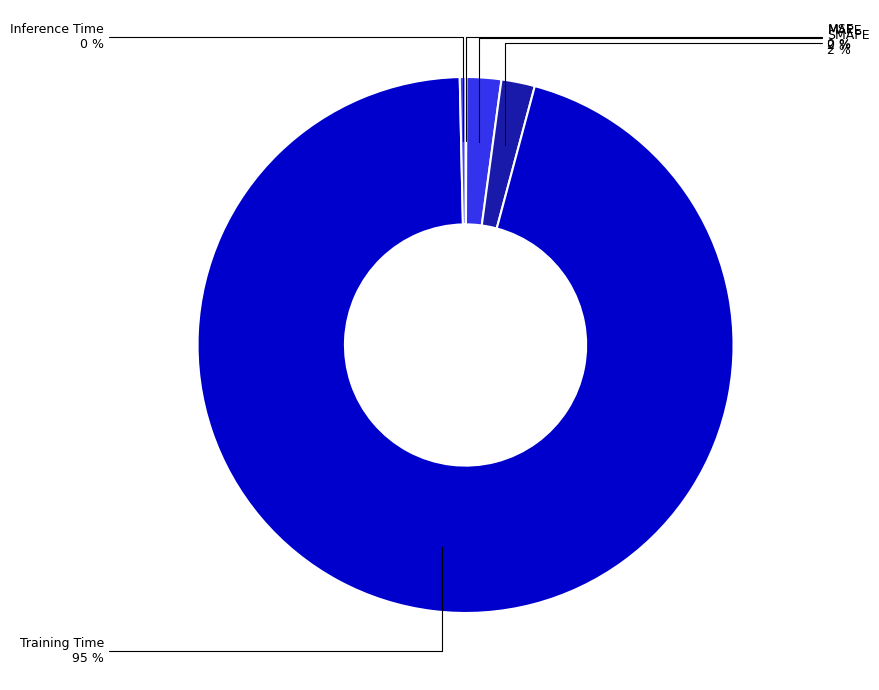

Which category has the biggest portion of the pie?

Training Time